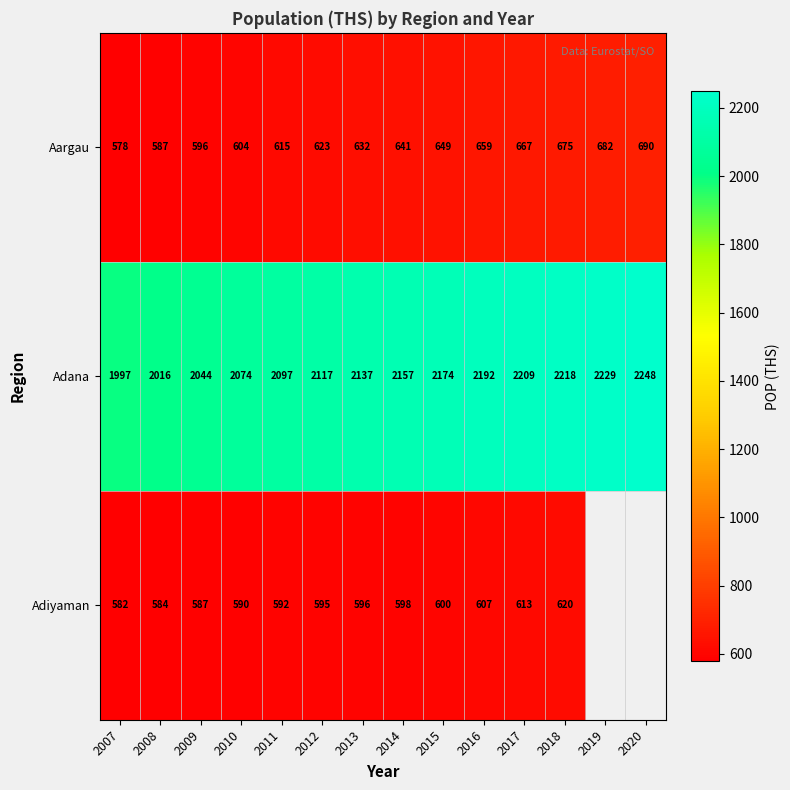

Between 2007 and 2016, which series saw the biggest shift?

Adana